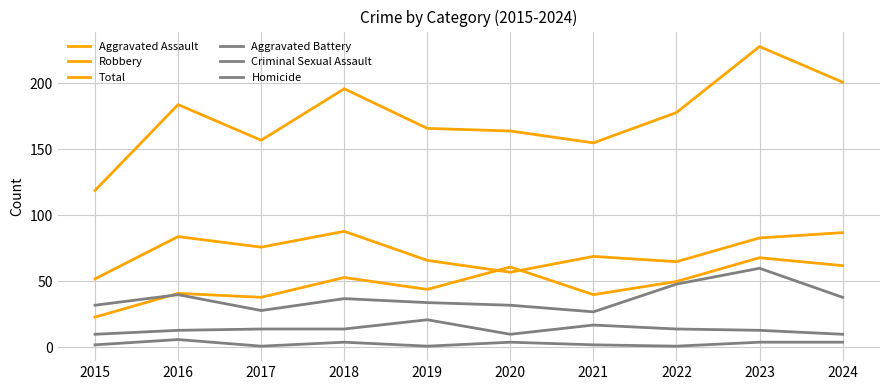

Which series has the largest range (max minus min)?

Total